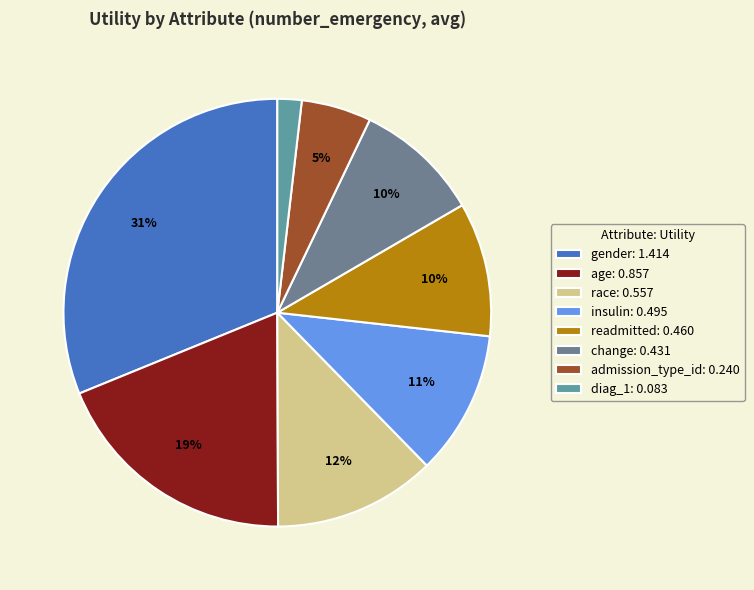

Which slice is the largest?

gender